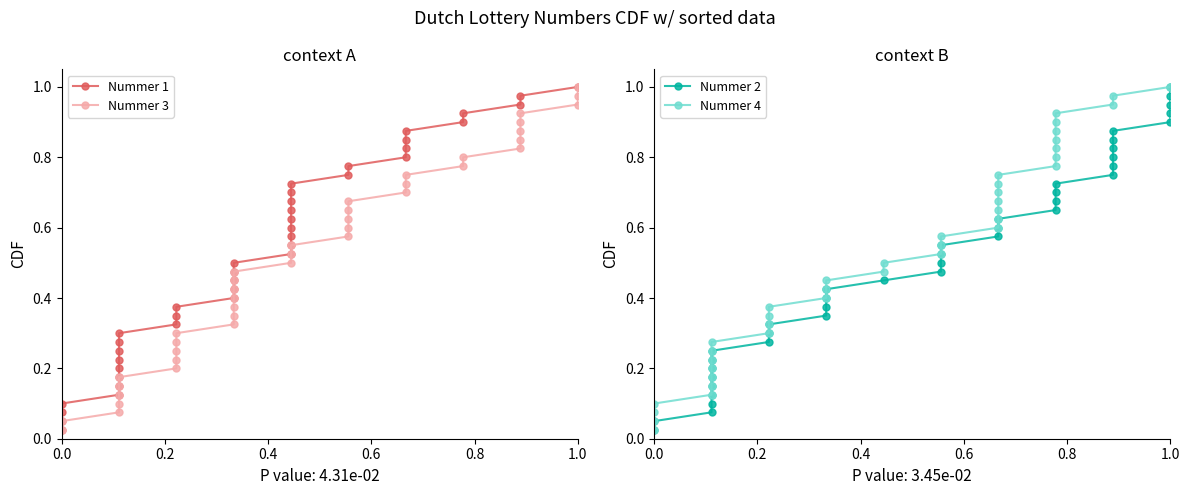

Reading left to right, transcribe all the data shown in this chart.

Nummer 1: 0.0	0.1	0.1	0.1	0.1	0.1	0.2	0.2	0.2	0.2	0.3	0.3	0.3	0.3	0.4	0.4	0.4	0.5	0.5	0.5	0.5	0.6	0.6	0.6	0.6	0.7	0.7	0.7	0.7	0.8	0.8	0.8	0.8	0.8	0.9	0.9	0.9	0.9	1.0	1.0
Nummer 3: 0.0	0.1	0.1	0.1	0.1	0.1	0.2	0.2	0.2	0.2	0.3	0.3	0.3	0.3	0.4	0.4	0.4	0.5	0.5	0.5	0.5	0.6	0.6	0.6	0.6	0.7	0.7	0.7	0.7	0.8	0.8	0.8	0.8	0.8	0.9	0.9	0.9	0.9	1.0	1.0
Nummer 2: 0.0	0.1	0.1	0.1	0.1	0.1	0.2	0.2	0.2	0.2	0.3	0.3	0.3	0.3	0.4	0.4	0.4	0.5	0.5	0.5	0.5	0.6	0.6	0.6	0.6	0.7	0.7	0.7	0.7	0.8	0.8	0.8	0.8	0.8	0.9	0.9	0.9	0.9	1.0	1.0
Nummer 4: 0.0	0.1	0.1	0.1	0.1	0.1	0.2	0.2	0.2	0.2	0.3	0.3	0.3	0.3	0.4	0.4	0.4	0.5	0.5	0.5	0.5	0.6	0.6	0.6	0.6	0.7	0.7	0.7	0.7	0.8	0.8	0.8	0.8	0.8	0.9	0.9	0.9	0.9	1.0	1.0